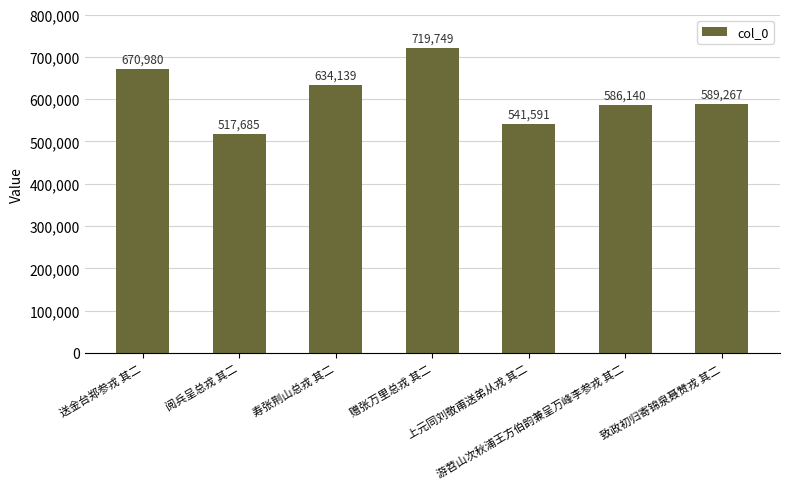

What is the difference between the second highest and minimum values?

153295